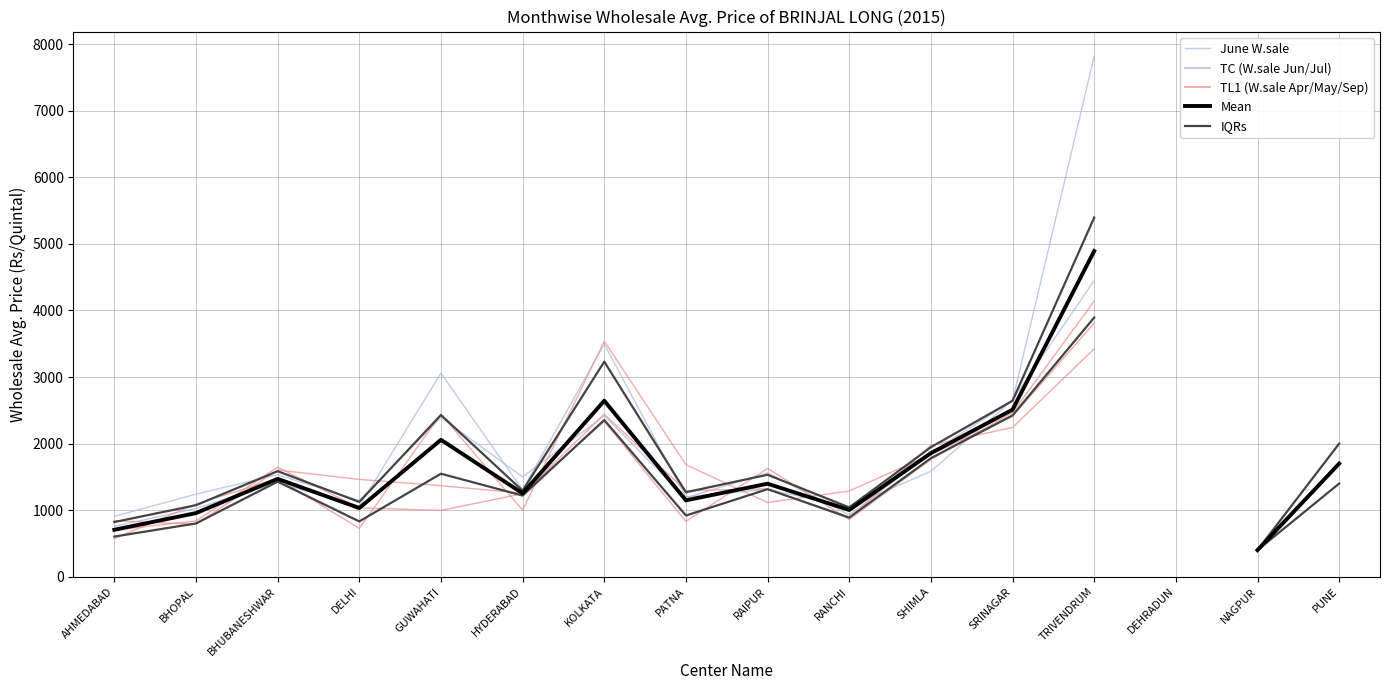

At which category is the sum across all series the highest?

TRIVENDRUM